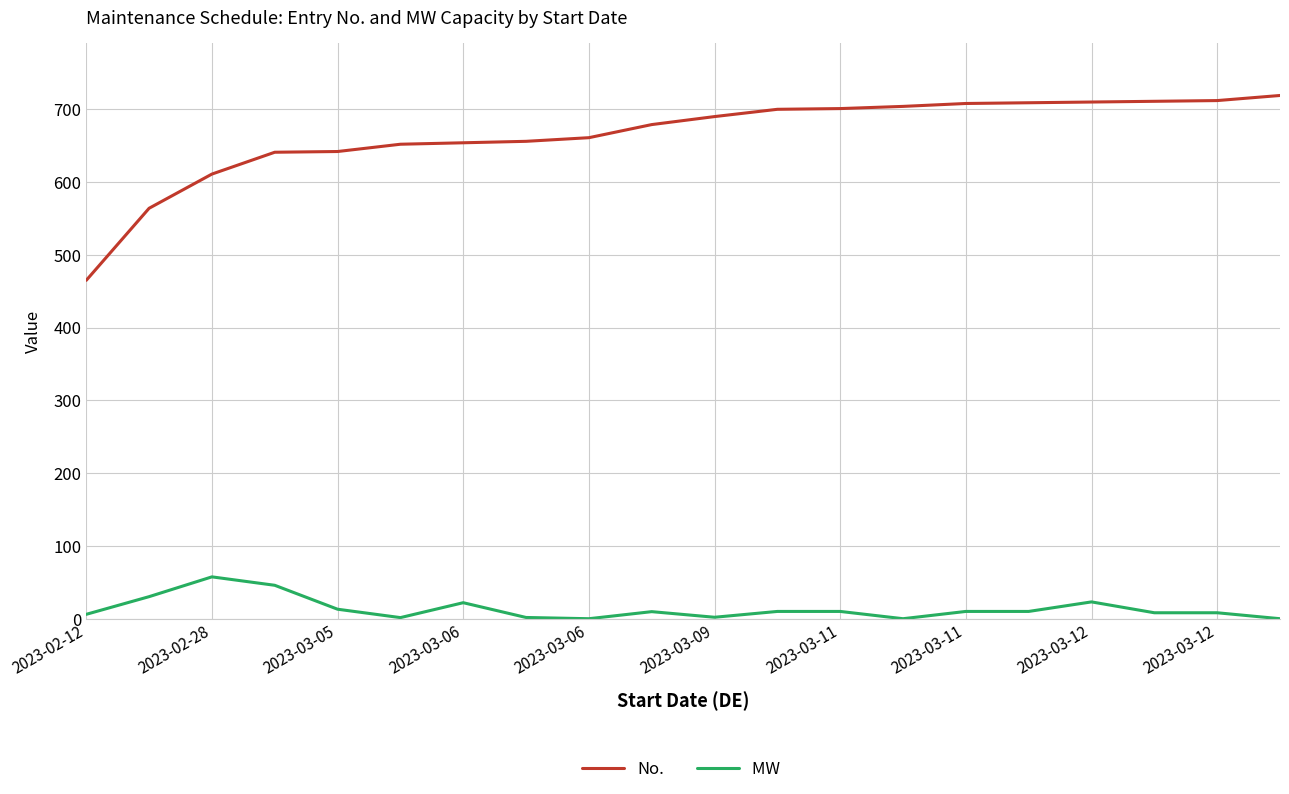

What is the greatest value displayed?

719.0